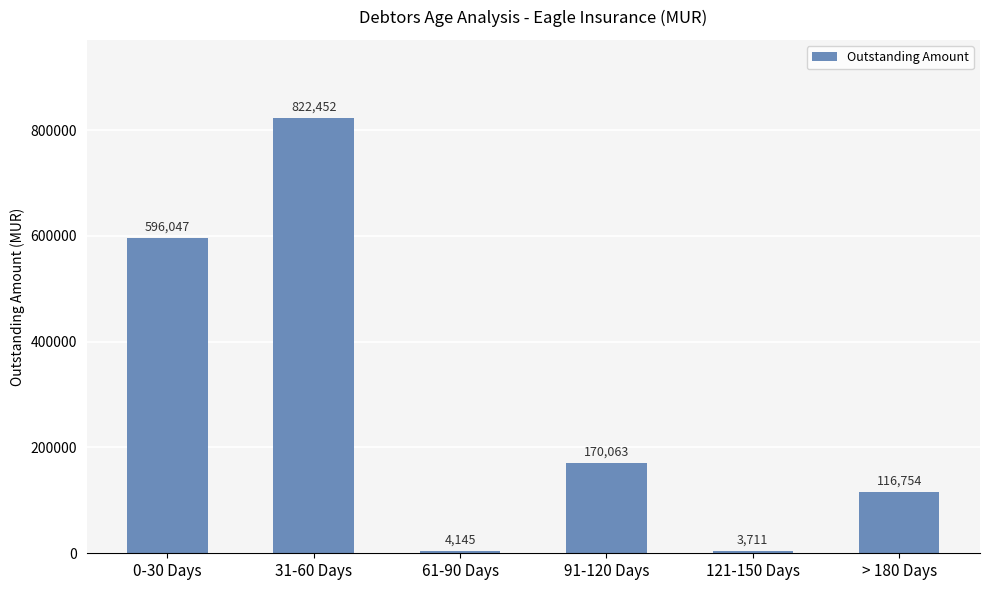

The chart shows a value of 1220751.2 at 31-60 Days. True or false?

False